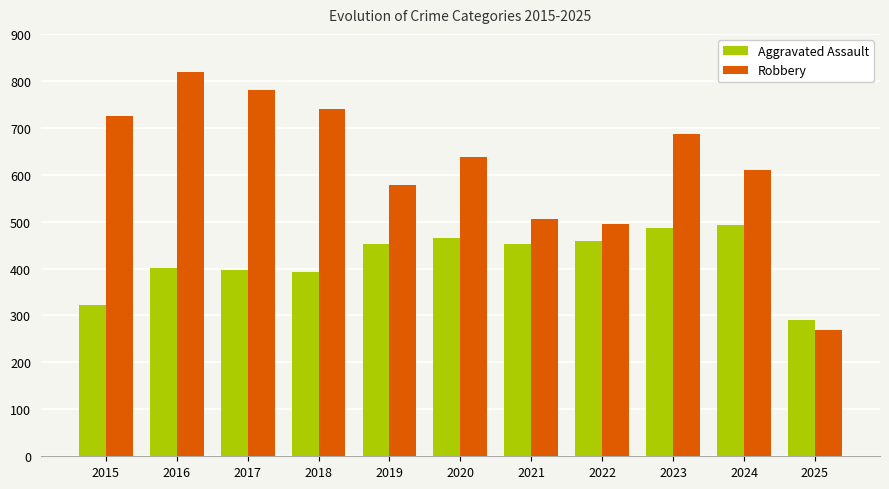

Which series has the widest spread of values?

Robbery